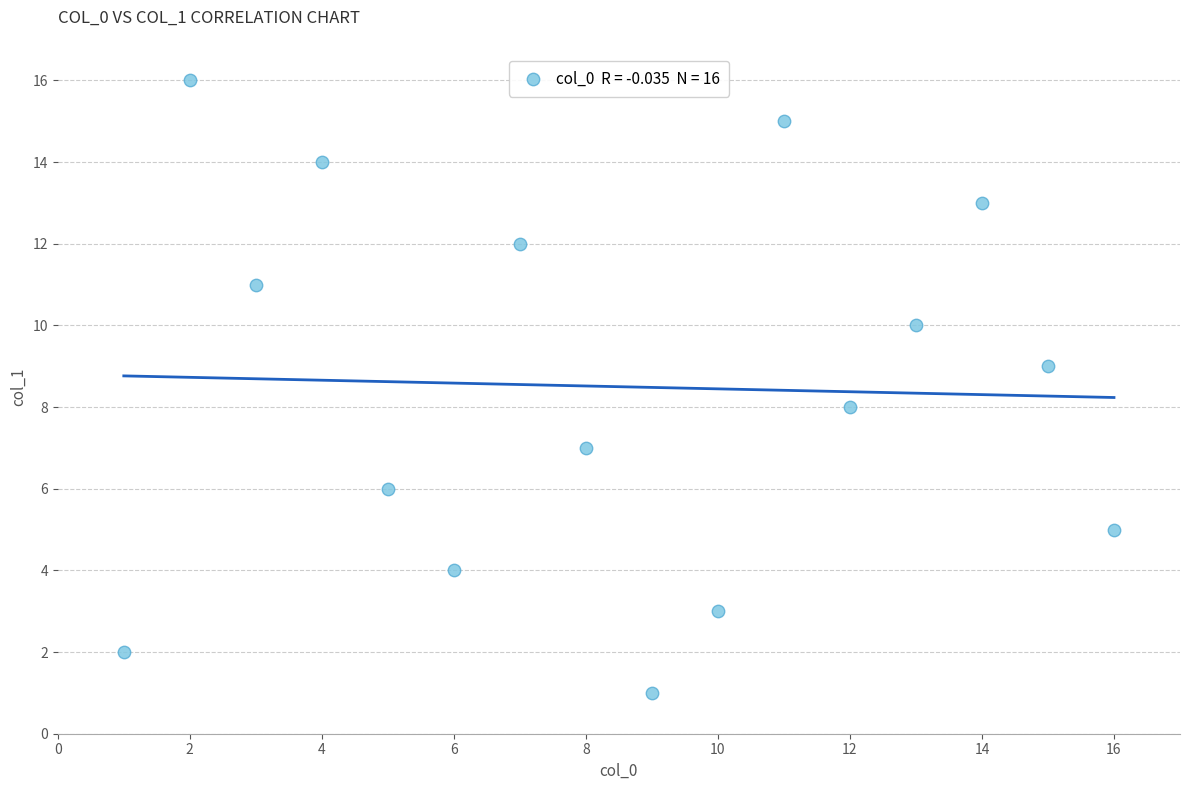

What is the range of X values (max minus min)?

15